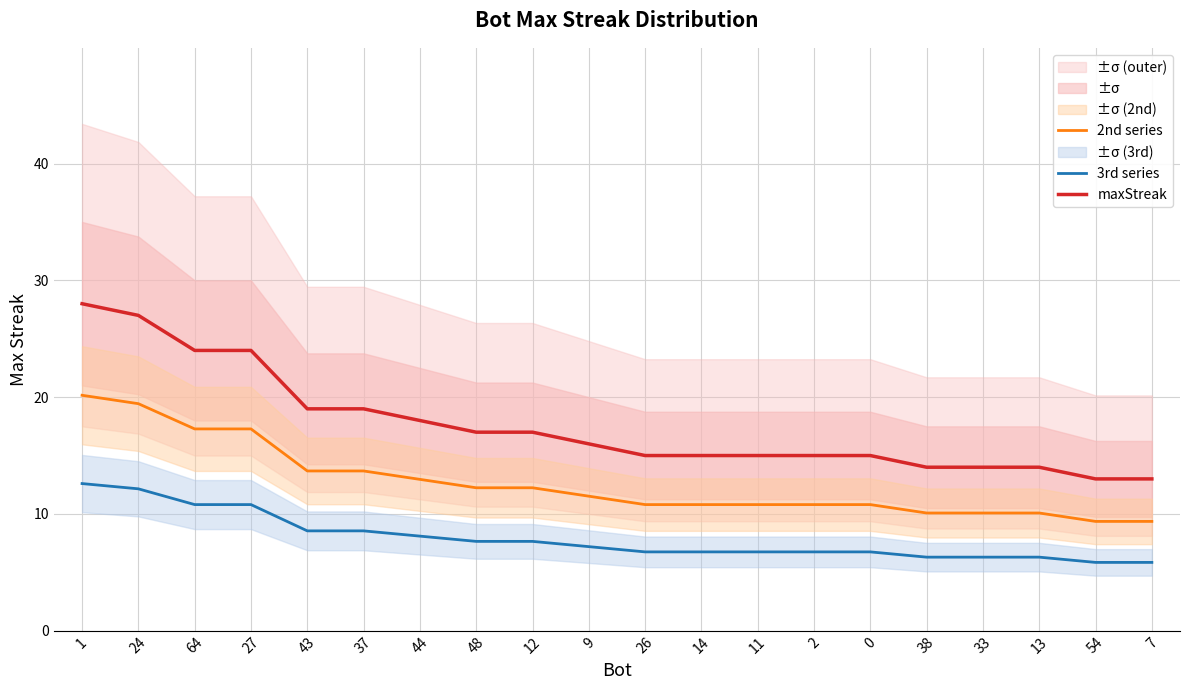

What are all the series names shown in the legend?

2nd series, 3rd series, maxStreak